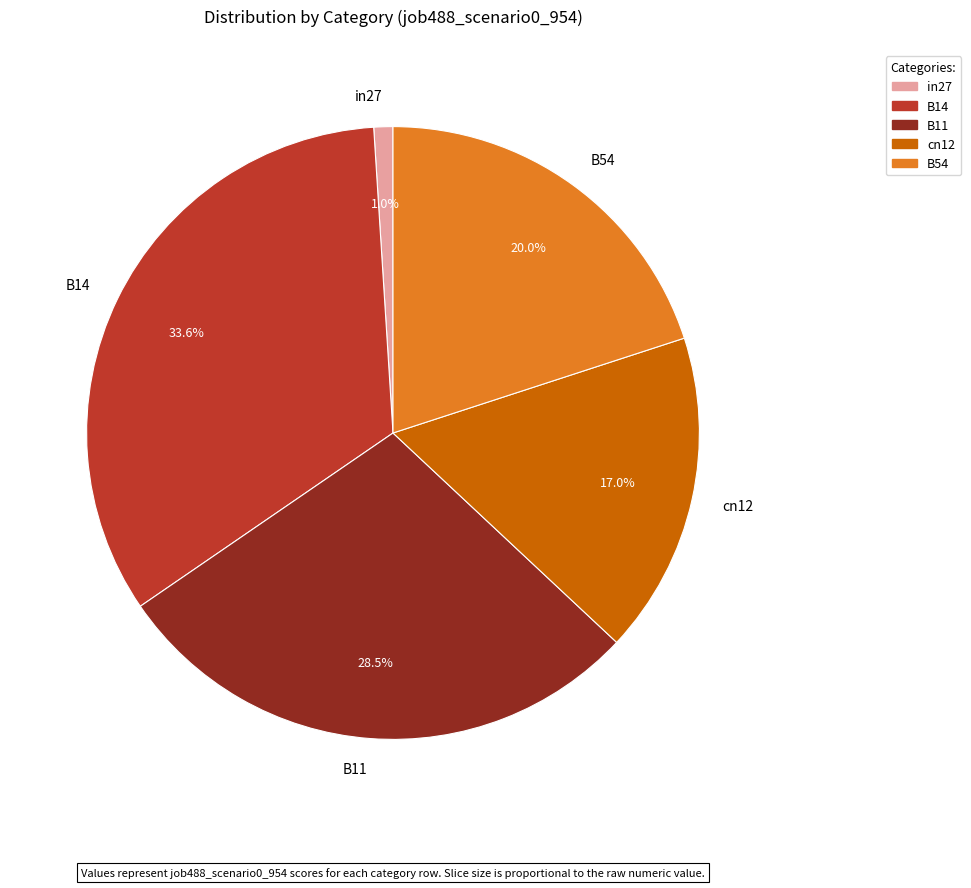

Combined, do B11 and cn12 account for over 50%?

No